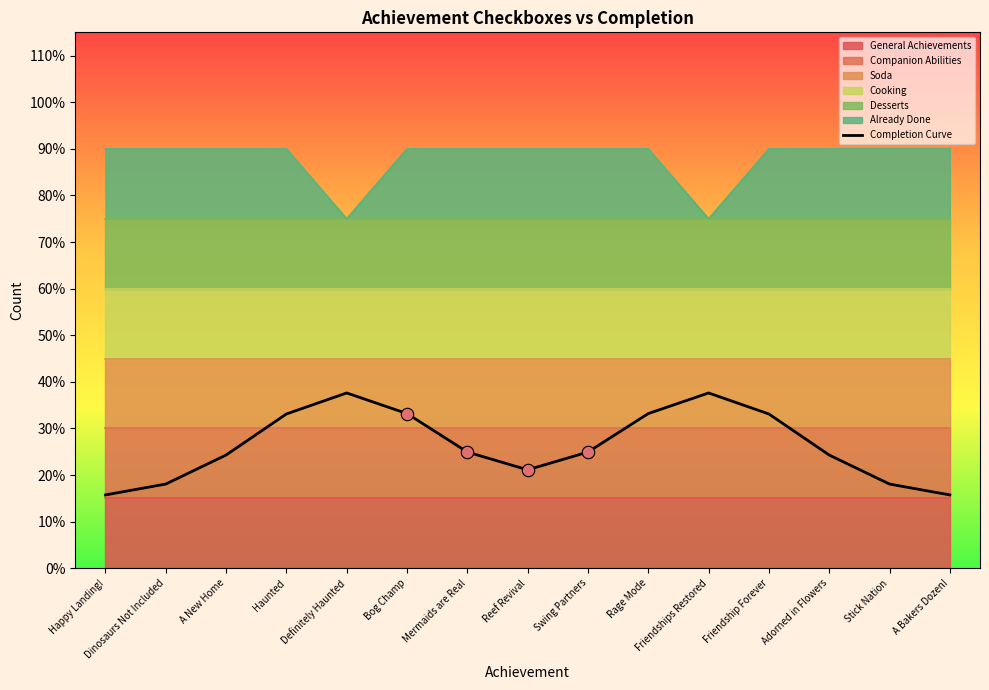

Which has a higher value, Haunted or A Bakers Dozen!?

Haunted